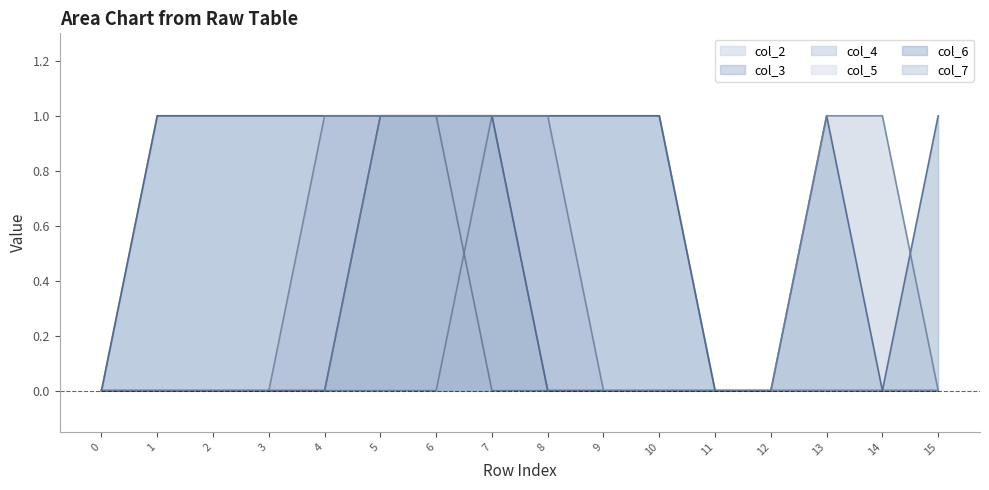

The col_7 series shows 1 at 4. True or false?

True